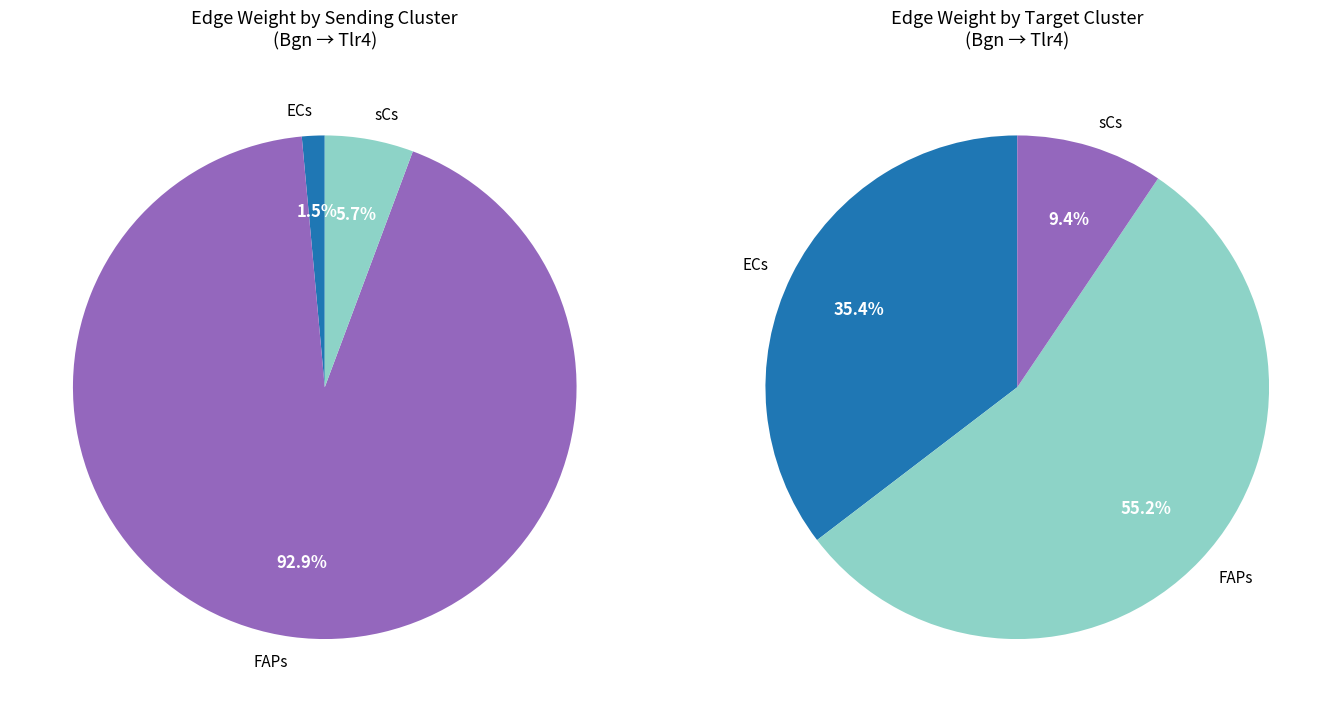

Count the number of slices in the pie.

3